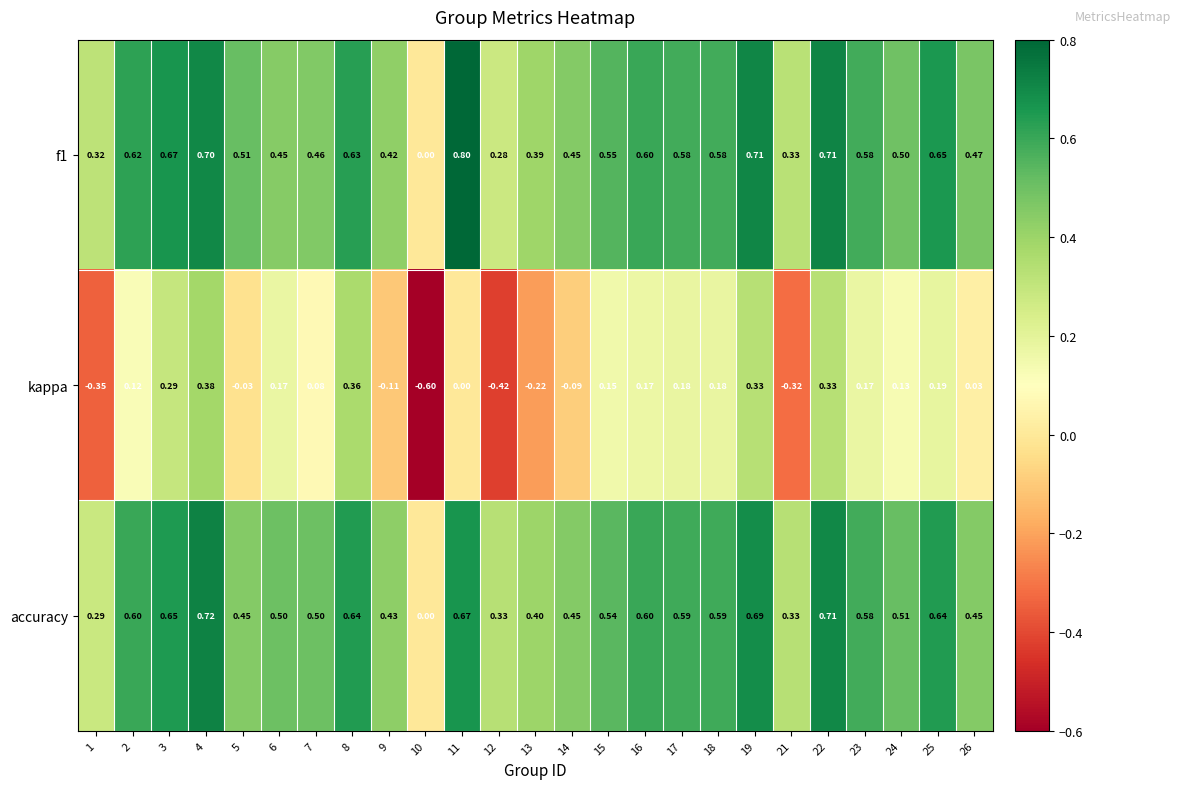

Which series has the largest total across all categories?

f1